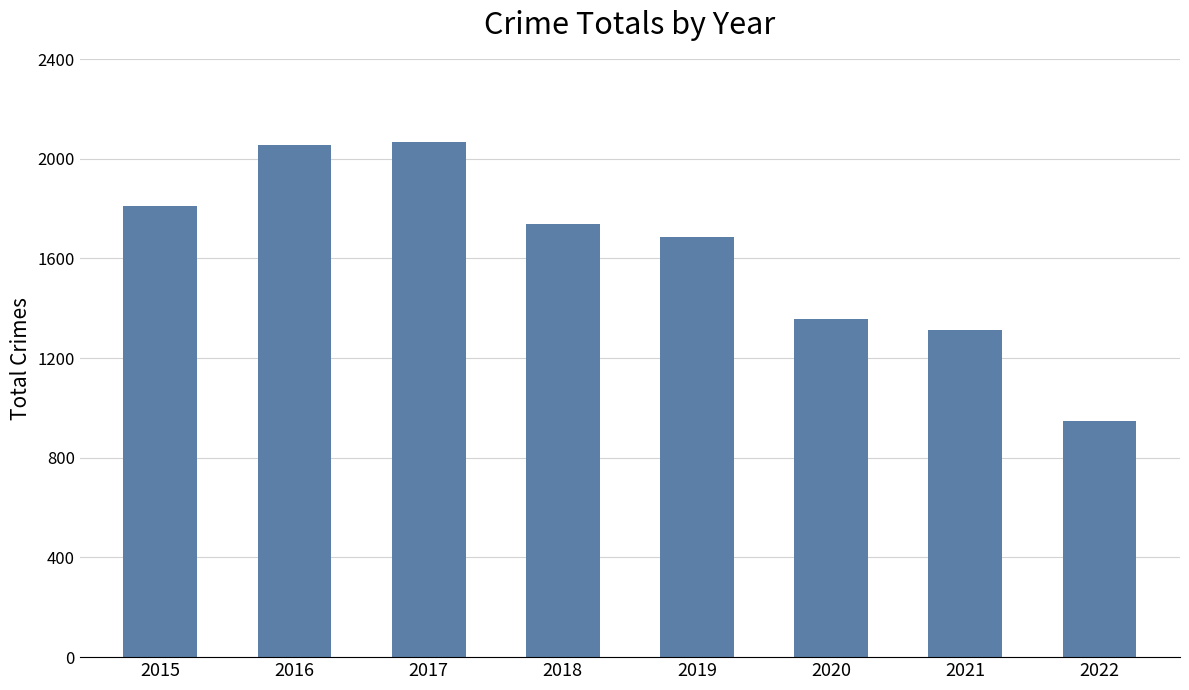

At which category does the chart reach its minimum across all series?

2022